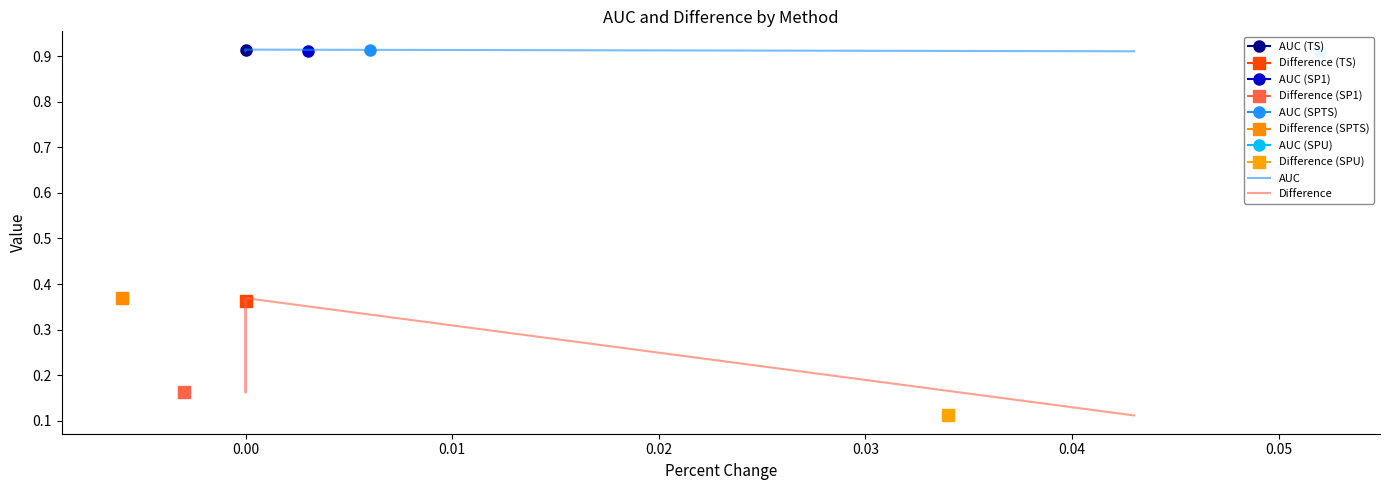

True or false: AUC has more than 1 points higher than both neighbors.

False